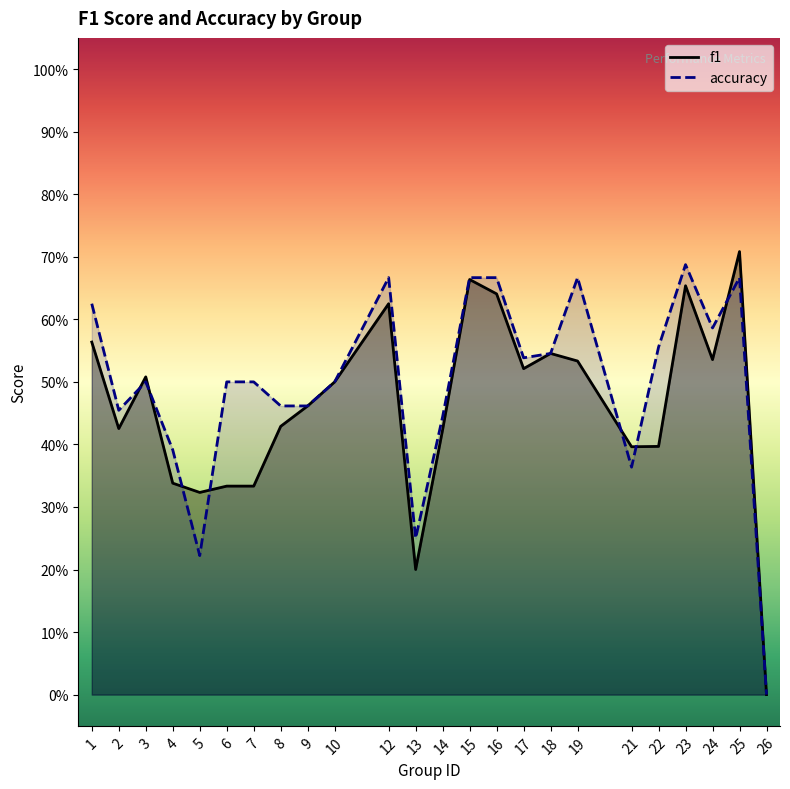

The accuracy series shows 0.8 at 24. True or false?

False